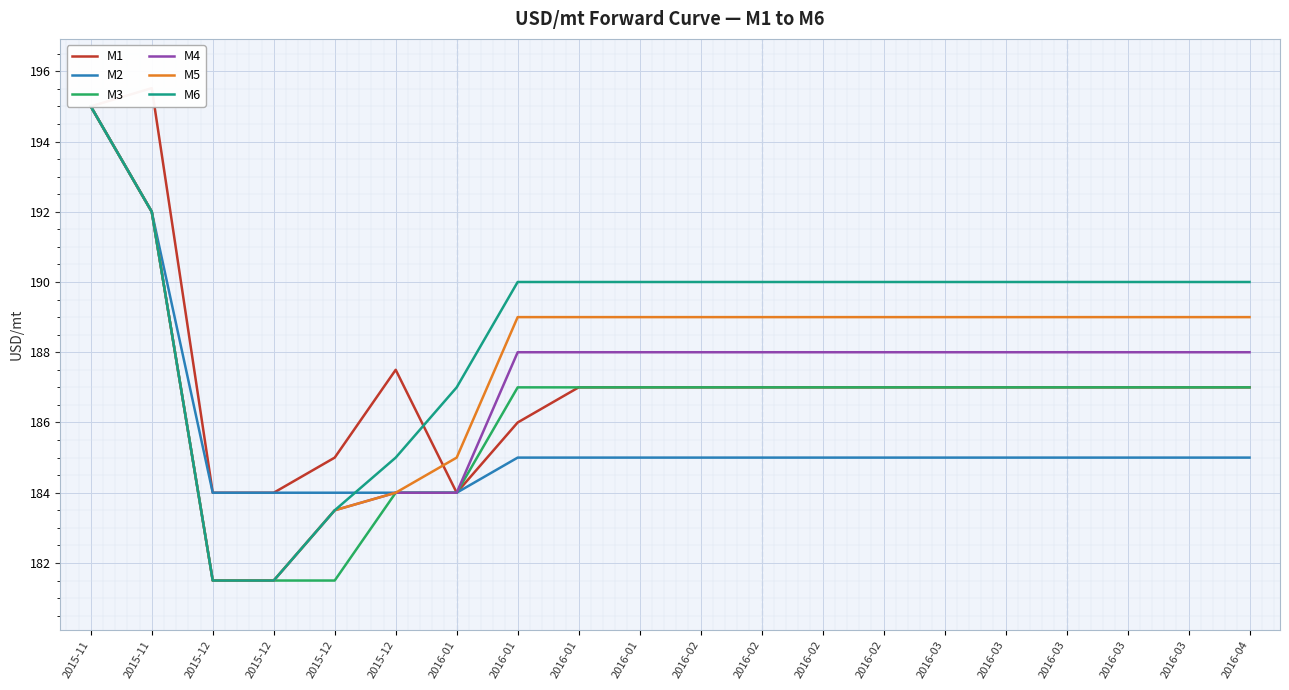

True or false: M3 and M4 intersect in this chart.

False